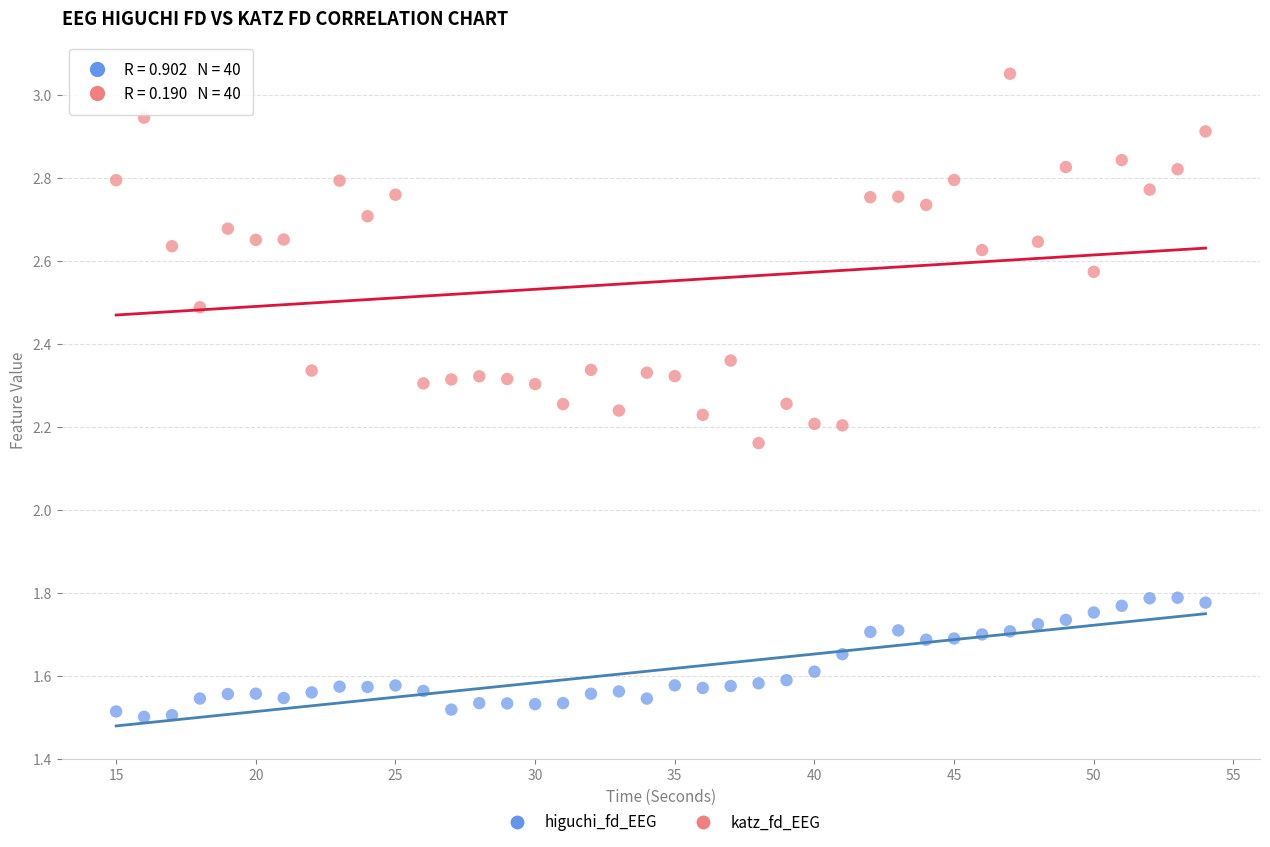

Which series reaches the minimum Y coordinate?

higuchi_fd_EEG